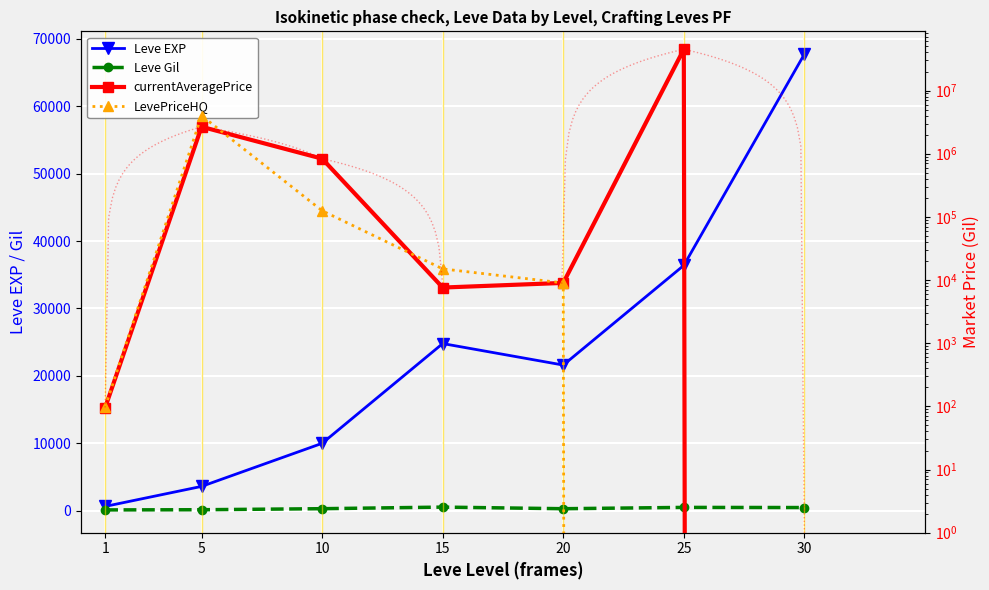

True or false: Leve EXP and LevePriceHQ intersect in this chart.

True